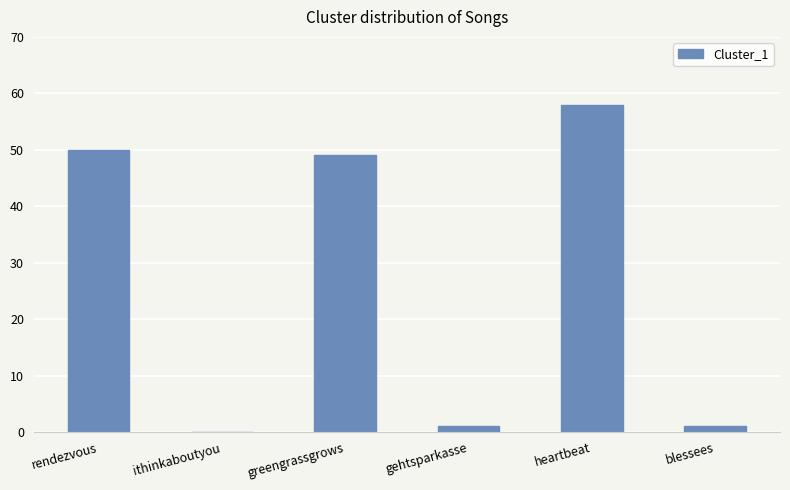

Reading left to right, transcribe all the data shown in this chart.

rendezvous=50	ithinkaboutyou=0	greengrassgrows=49	gehtsparkasse=1	heartbeat=58	blessees=1